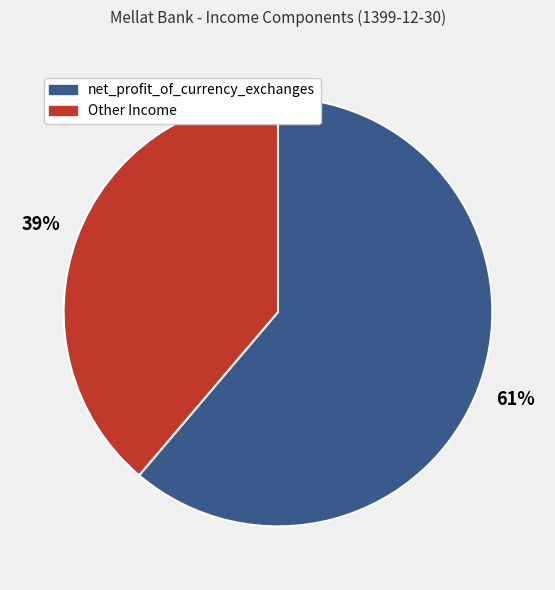

Does any single category account for the majority?

Yes